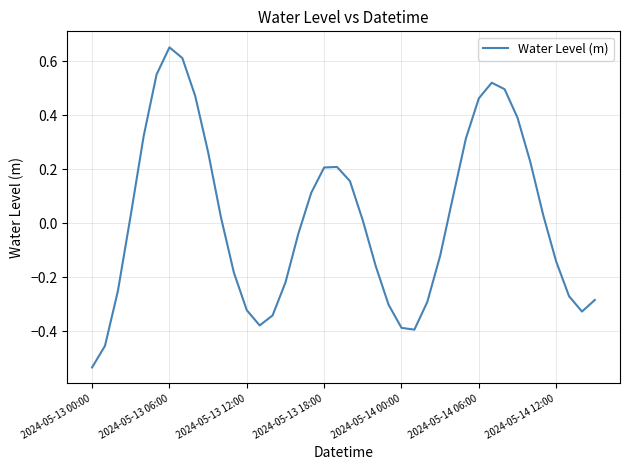

What is the difference between the maximum and minimum values?

1.2